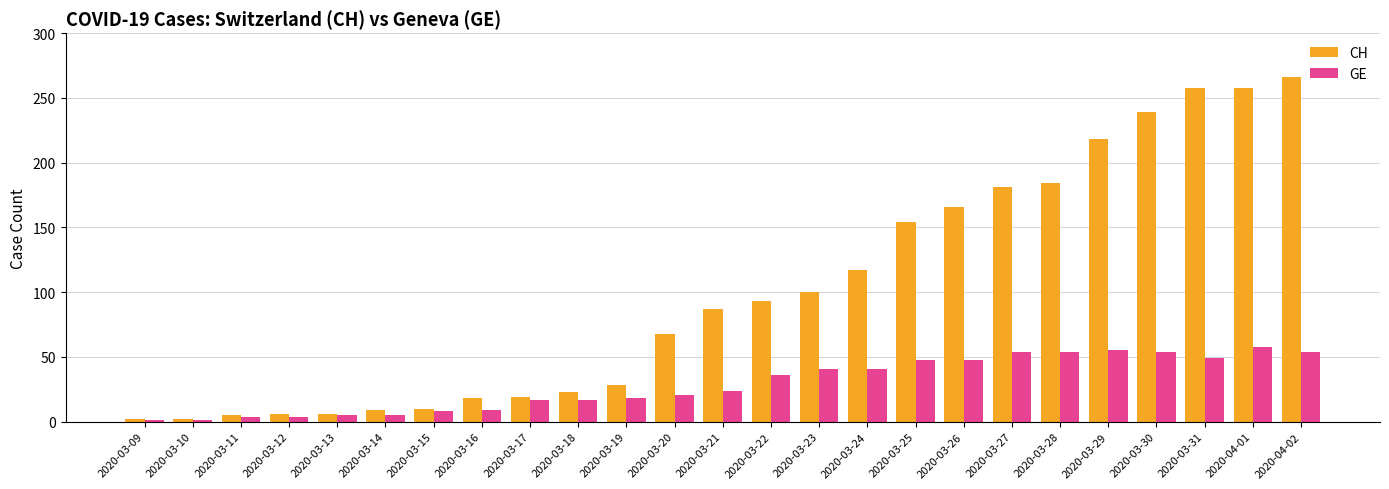

What is the highest value of the CH series?

266